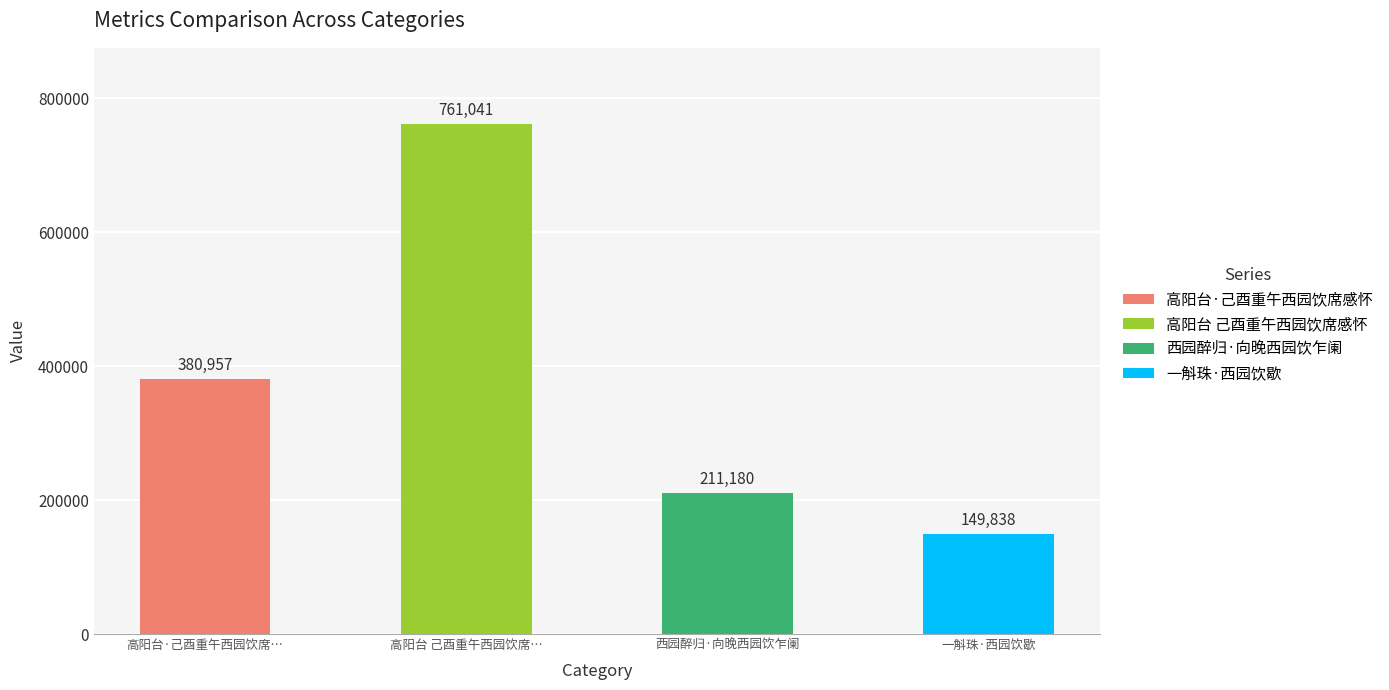

Which label corresponds to the smallest value in the chart?

一斛珠·西园饮歇